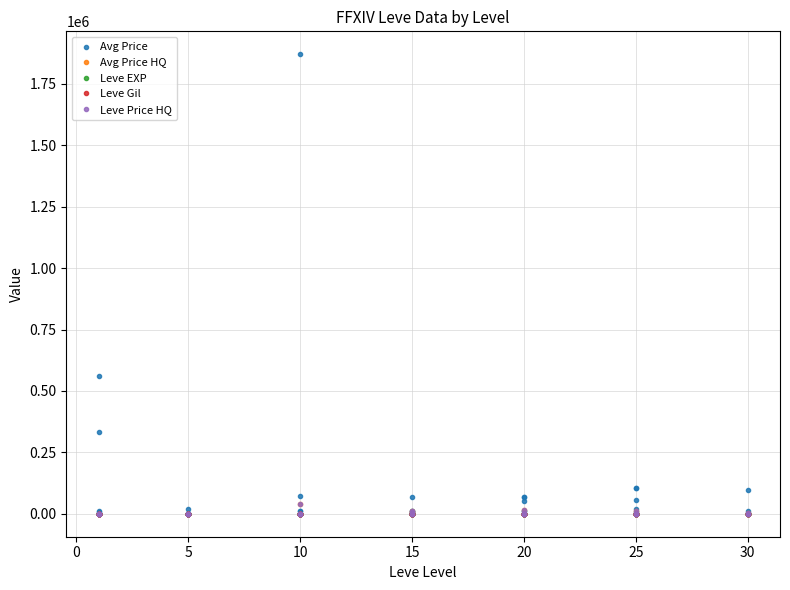

Reading left to right, what are all the values shown in this chart?

Avg Price: 3307	6600	334497	559356	12250	0	0	1000	20005	4493	0	0	1870333	10000	71500	0	12500	0	10000	6046	9650	4334	1010	70027	0	53900	70019	10000	11939	70019	57009	105263	0	6046	105263	19875	4000	0	96000	9900
Avg Price HQ: 0	0	550	0	0	0	0	0	0	0	0	0	40667	0	0	0	0	0	0	9900	0	7771	0	0	0	0	0	0	13500	0	0	0	0	9900	0	0	5000	0	0	0
Leve EXP: 1	2	1	1	2	1	6	6	8	6	6	5	3	9	9	13	6	6	24	21	24	21	20	24	28	16	28	28	12	28	47	36	24	41	36	24	67	99	34	36
Leve Gil: 690	220	690	160	740	690	30	30	460	840	840	730	780	990	990	90	880	880	790	850	790	850	790	790	10	800	10	10	960	10	200	390	980	630	390	980	730	220	430	240
Leve Price HQ: 0	0	550	0	0	0	0	0	0	0	0	0	40667	0	0	0	0	0	0	9900	0	7771	0	0	0	0	0	0	13500	0	0	0	0	9900	0	0	5000	0	0	0